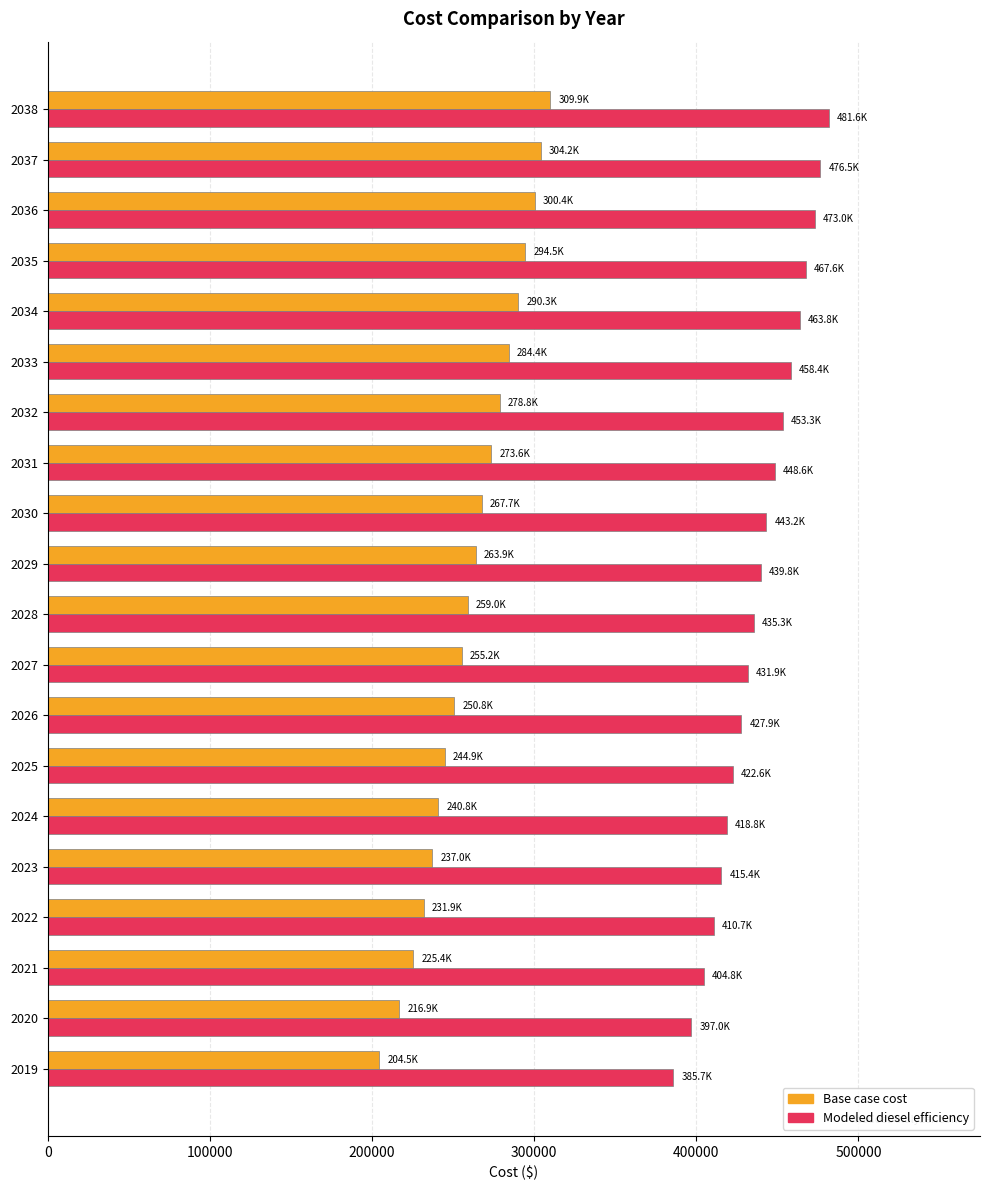

Is the value of Base case cost at 2029 greater than the value of Modeled diesel efficiency at 2029?

No